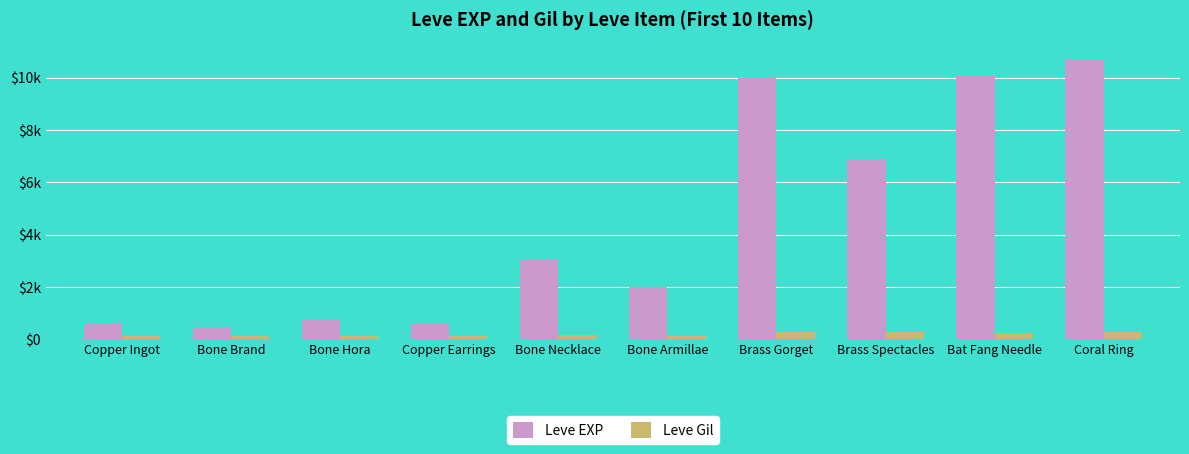

The value of Leve EXP at Brass Spectacles is 10838. True or false?

False